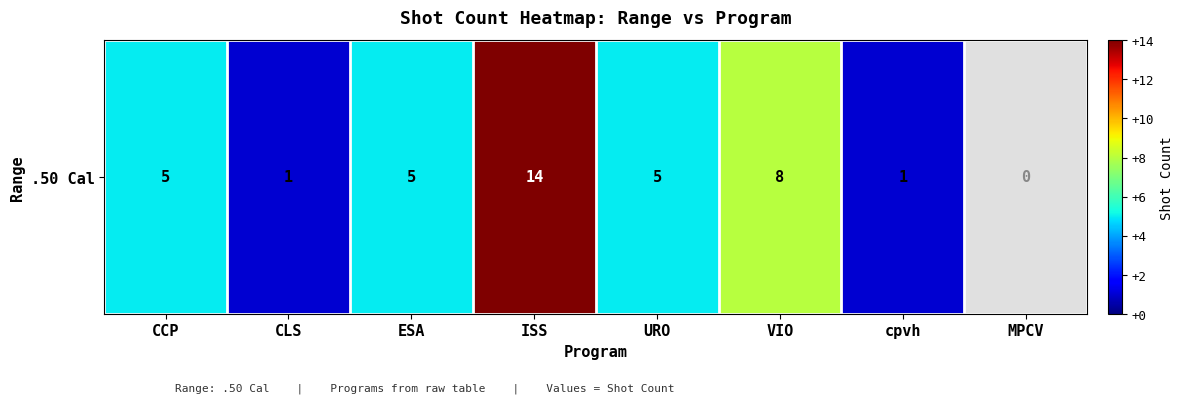

How many values are between 5 and 14?

5